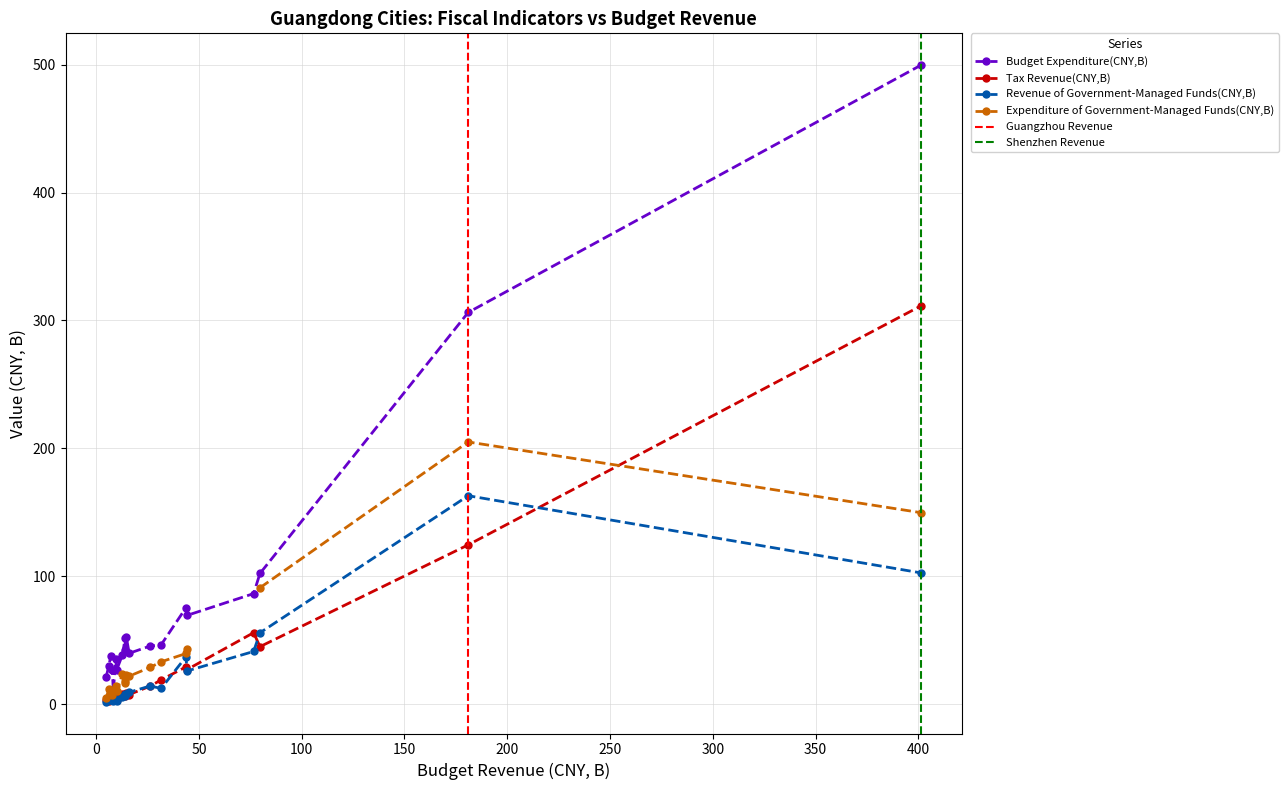

Approximately how many times larger is the value at 7 compared to 14?

2.8